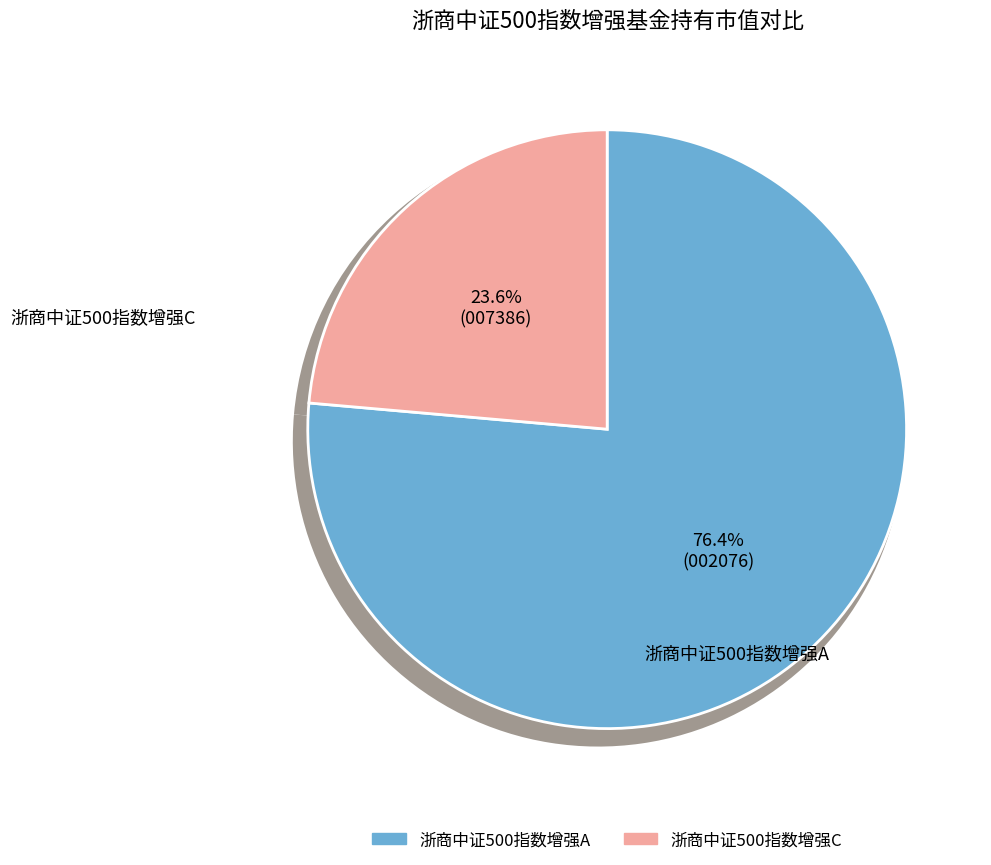

What is the majority slice?

浙商中证500指数增强A